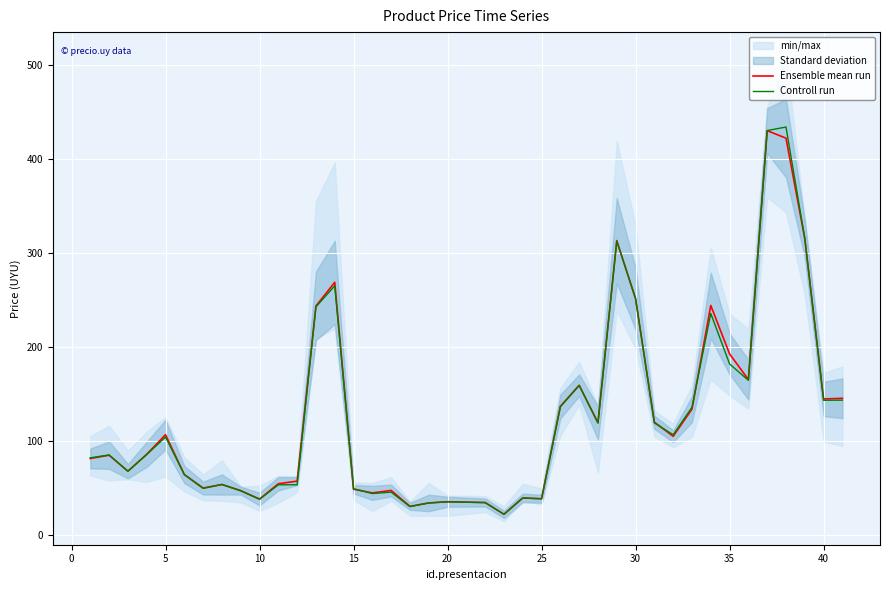

What is the average value of the Ensemble mean run series?

126.6